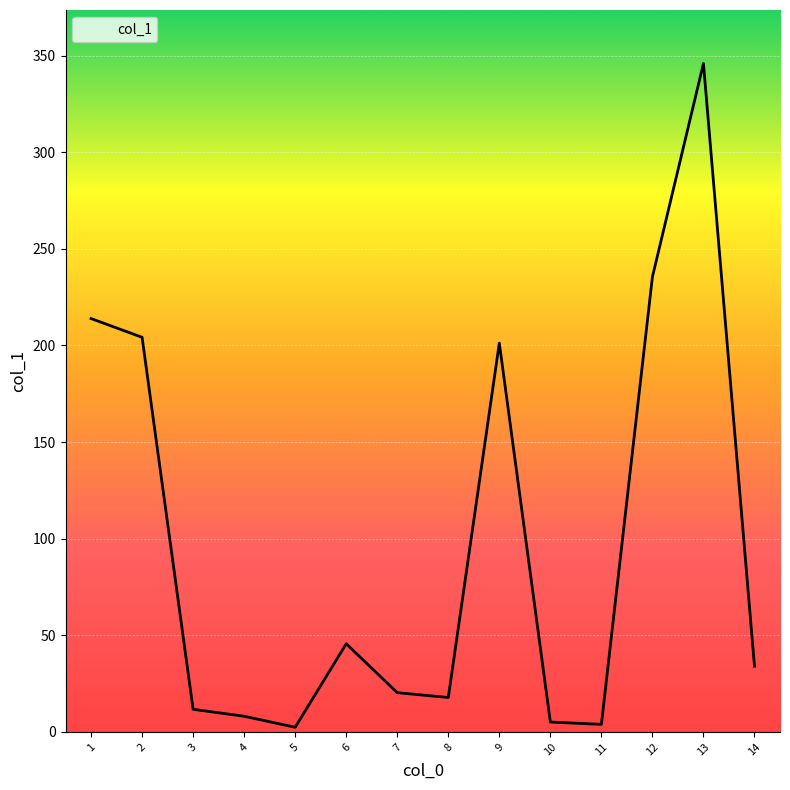

At which label is the value closest to 174?

9